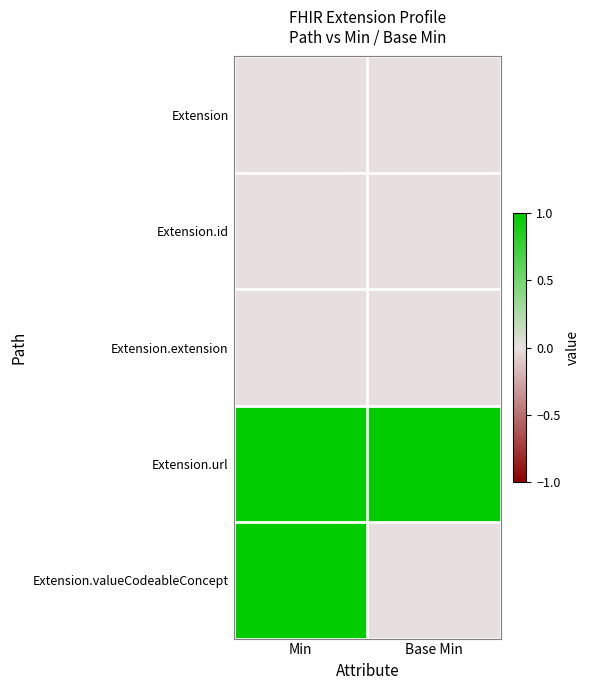

Which series has the largest range (max minus min)?

Extension.valueCodeableConcept